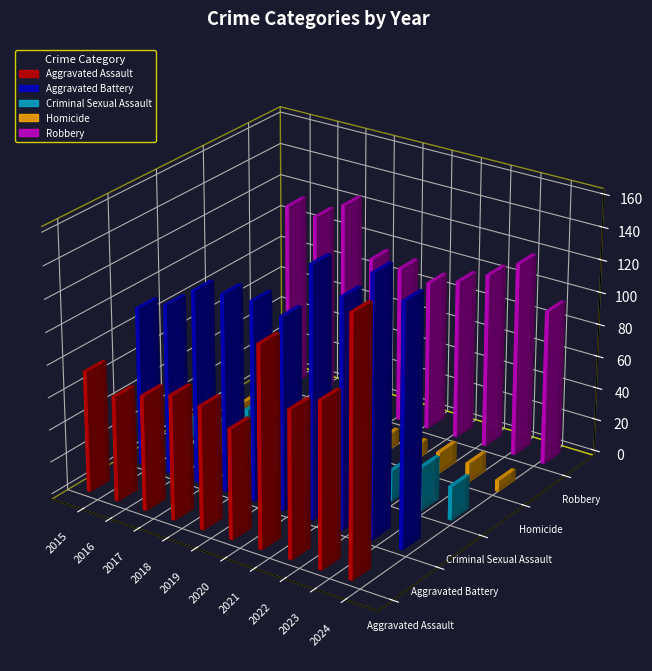

Is it true that Criminal Sexual Assault equals 16 at 2016?

True